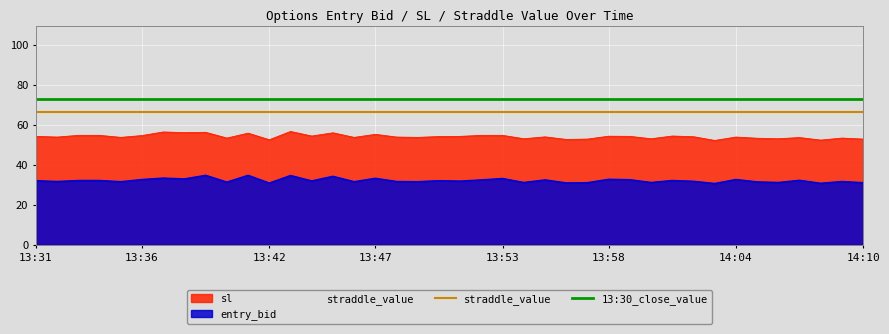

The value of straddle_value at 20 is 106.3. True or false?

False